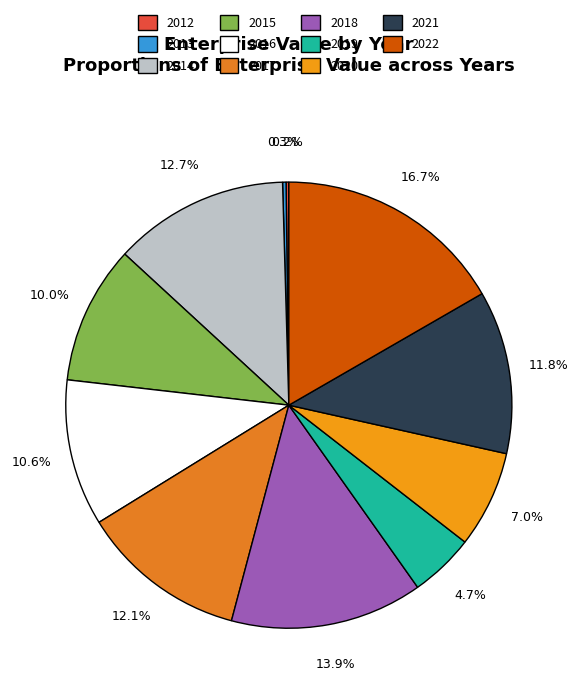

How many segments does this pie chart have?

11